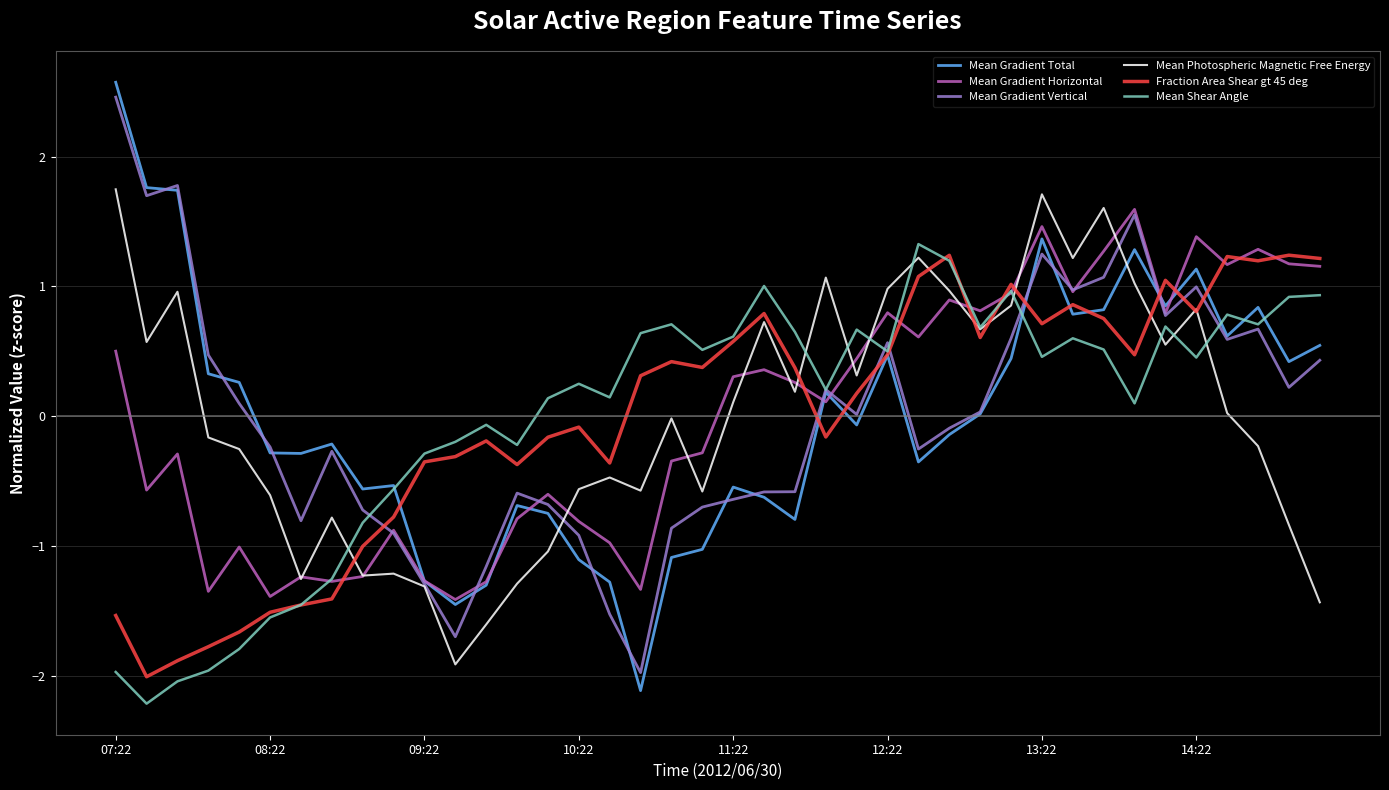

What is the maximum value shown in the chart?

2.6